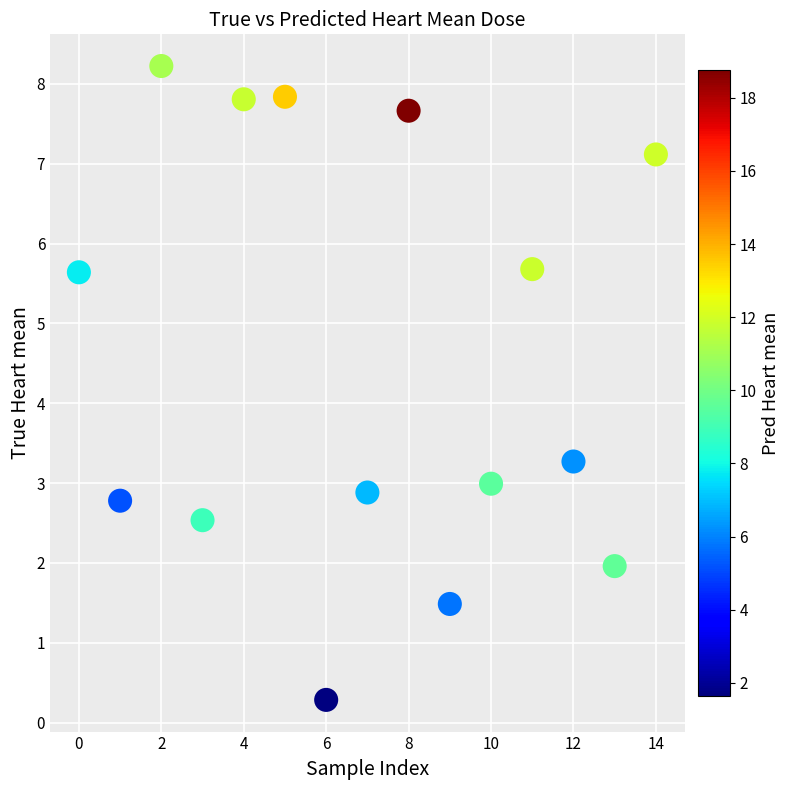

What Y value in the scatter plot is closest to 4?

3.3